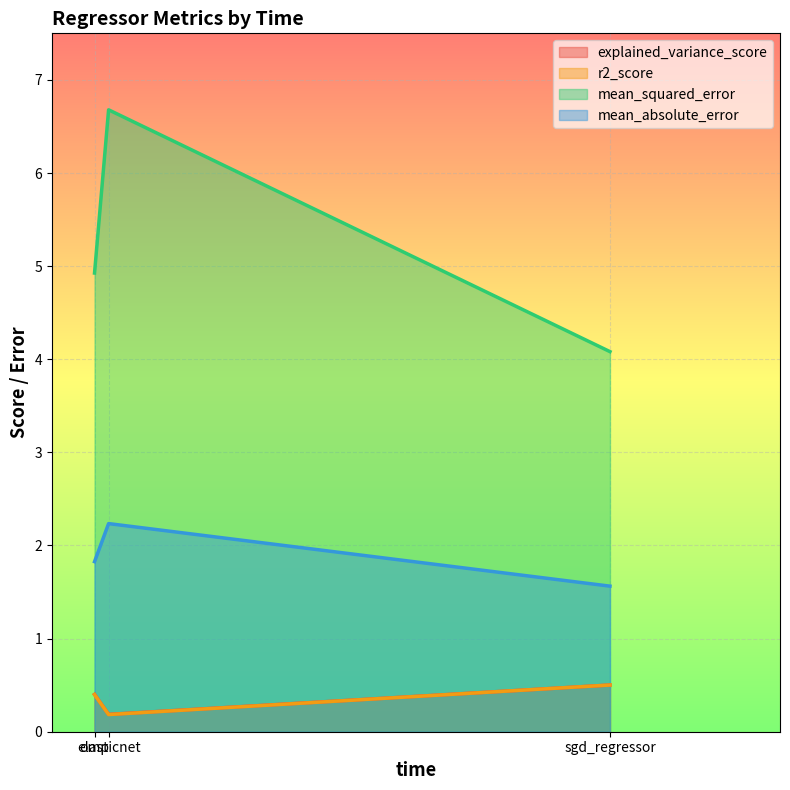

Which series changed the most between elasticnet and omp?

mean_squared_error